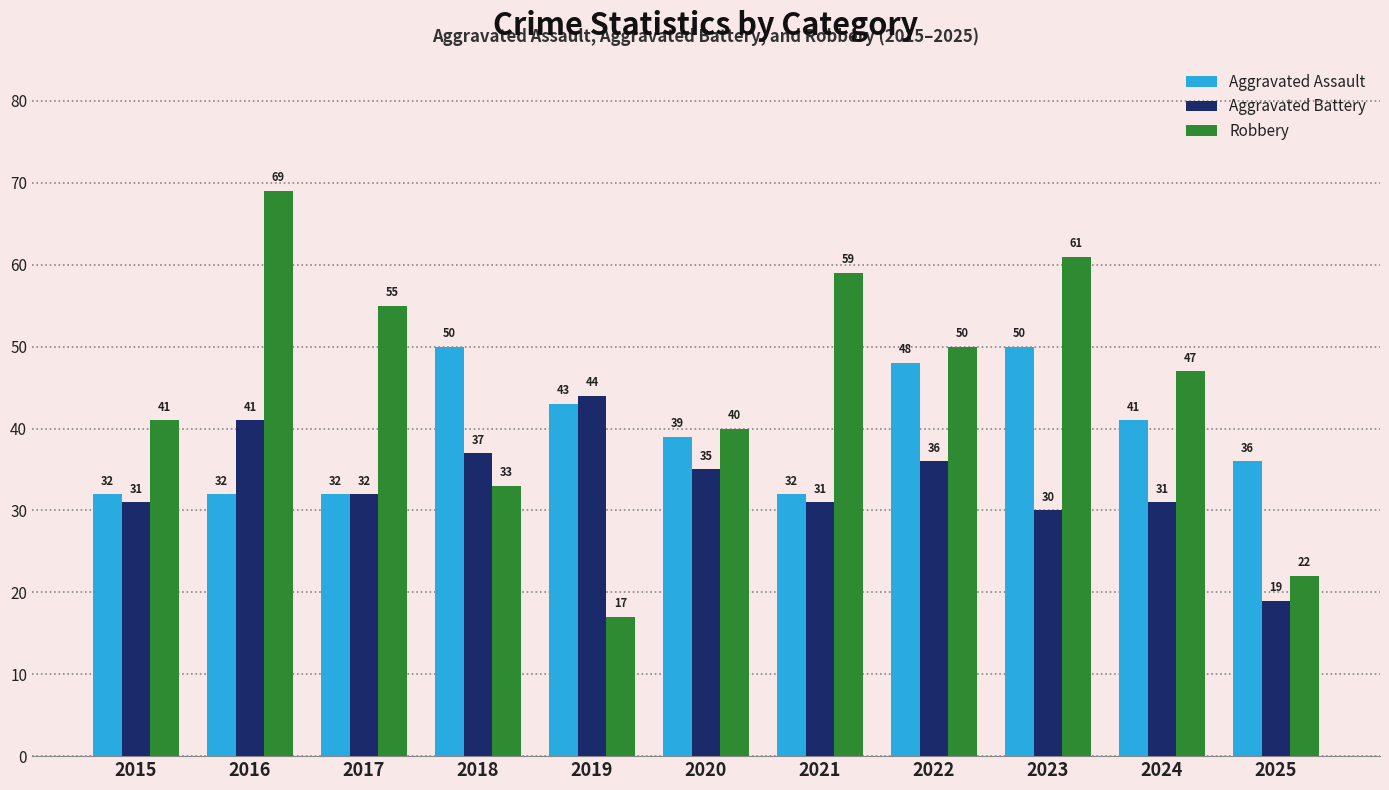

At how many categories does at least one series exceed 38?

10